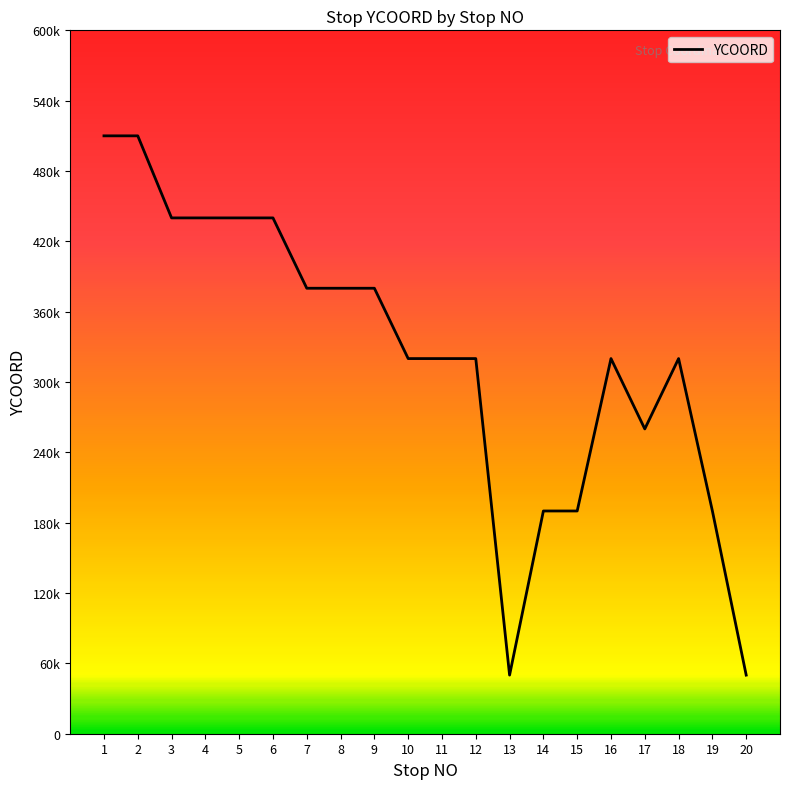

List the labels in order of value, largest first.

1, 2, 3, 4, 5, 6, 7, 8, 9, 10, 11, 12, 16, 18, 17, 14, 15, 19, 13, 20